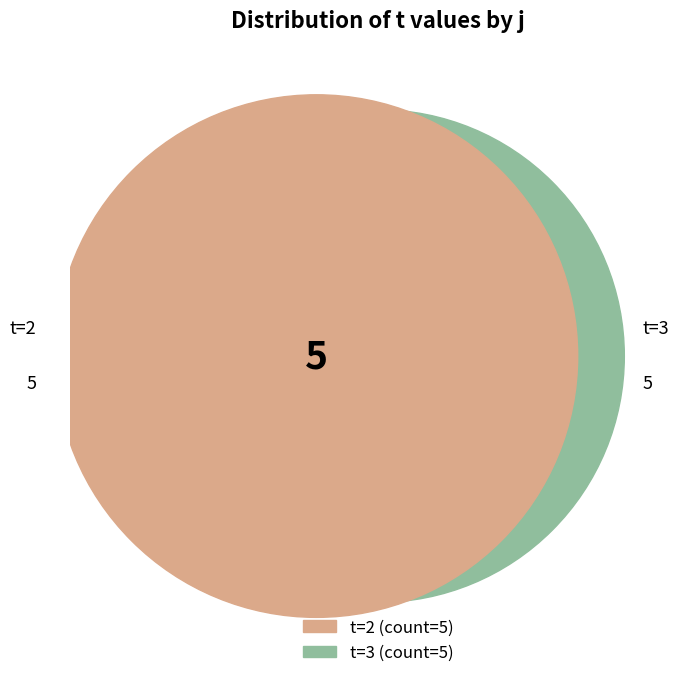

To the nearest percent, what is the difference between the largest and smallest slice percentages?

4%